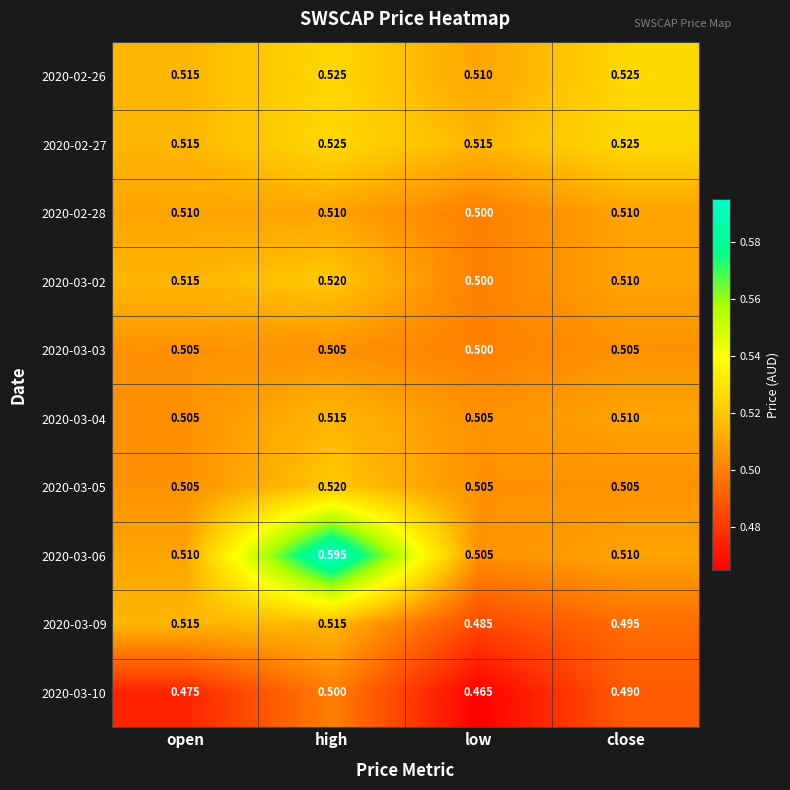

At which category is the sum across all series the highest?

high